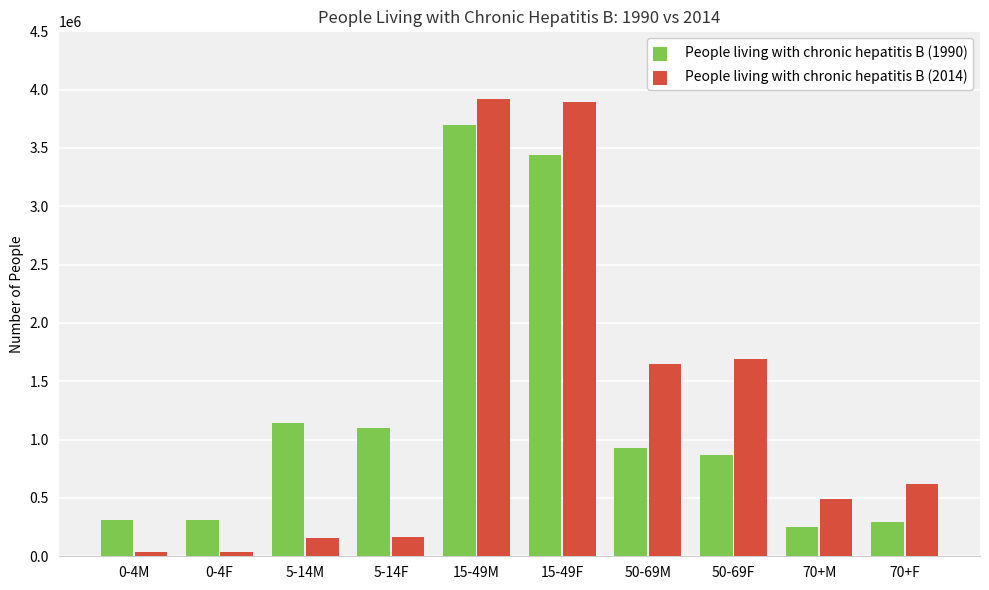

What is the difference between the People living with chronic hepatitis B (2014) values at 5-14F and 50-69F?

1528456.8